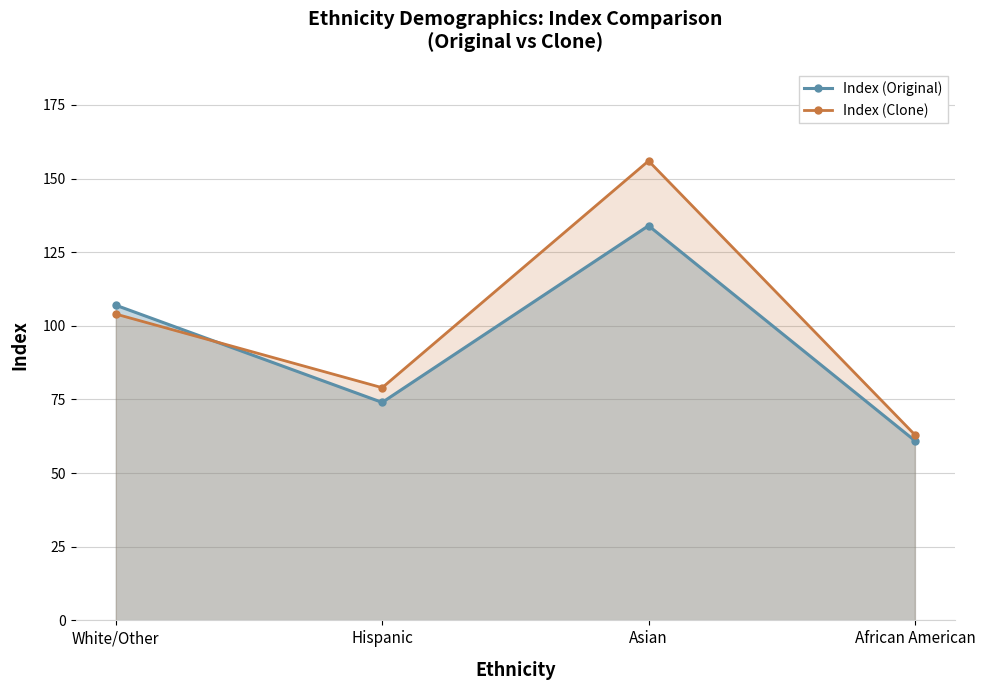

What is the highest value of the Index (Clone) series?

156